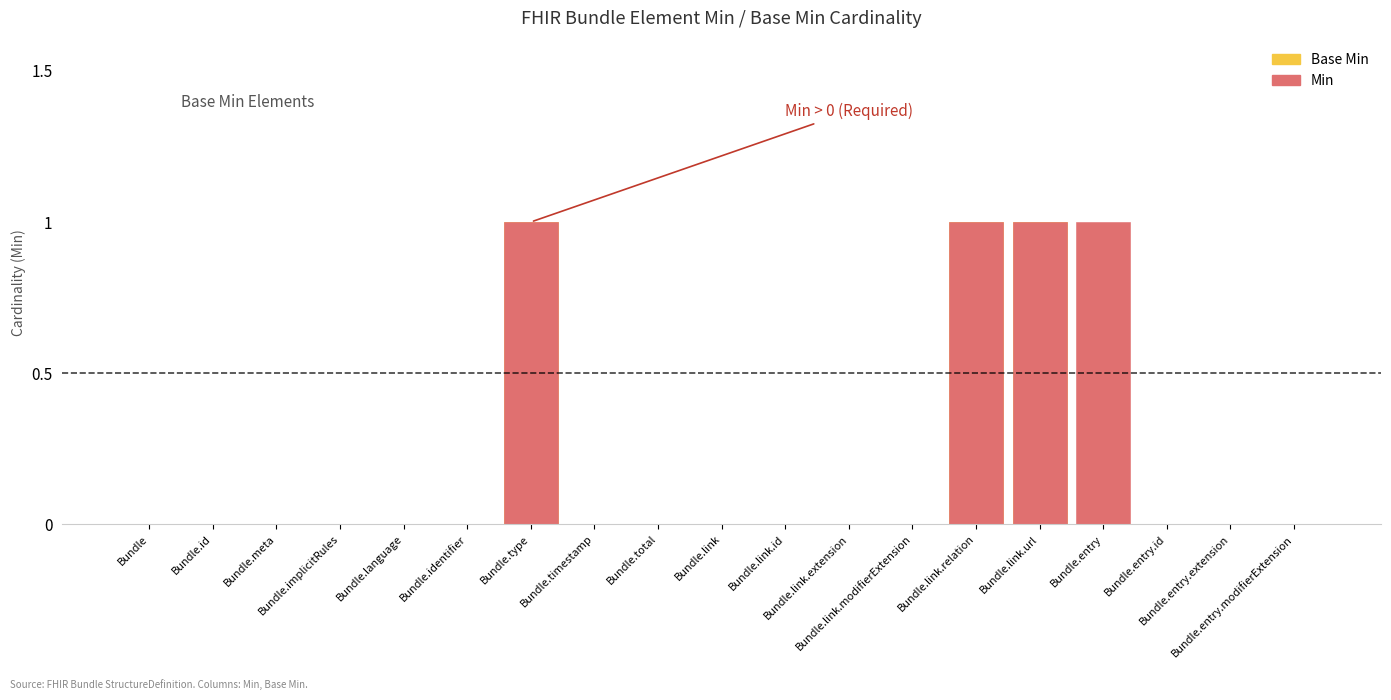

Reading left to right, transcribe all the data shown in this chart.

Min: 0	0	0	0	0	0	1	0	0	0	0	0	0	1	1	1	0	0	0
Base Min: 0	0	0	0	0	0	1	0	0	0	0	0	0	1	1	0	0	0	0